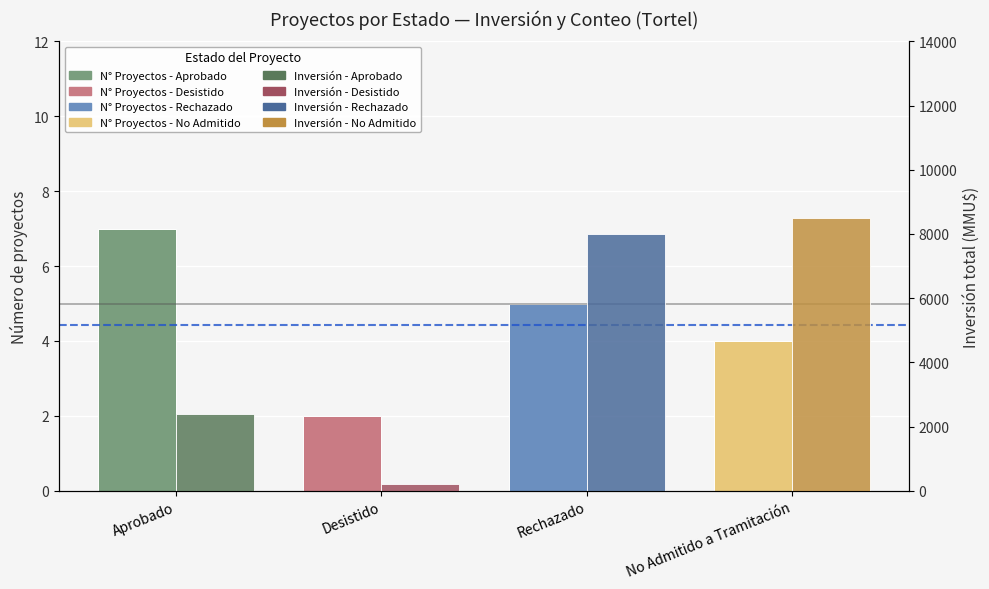

What is the difference between the maximum and second lowest values in the Inversión (MMU$) series?

6122.0